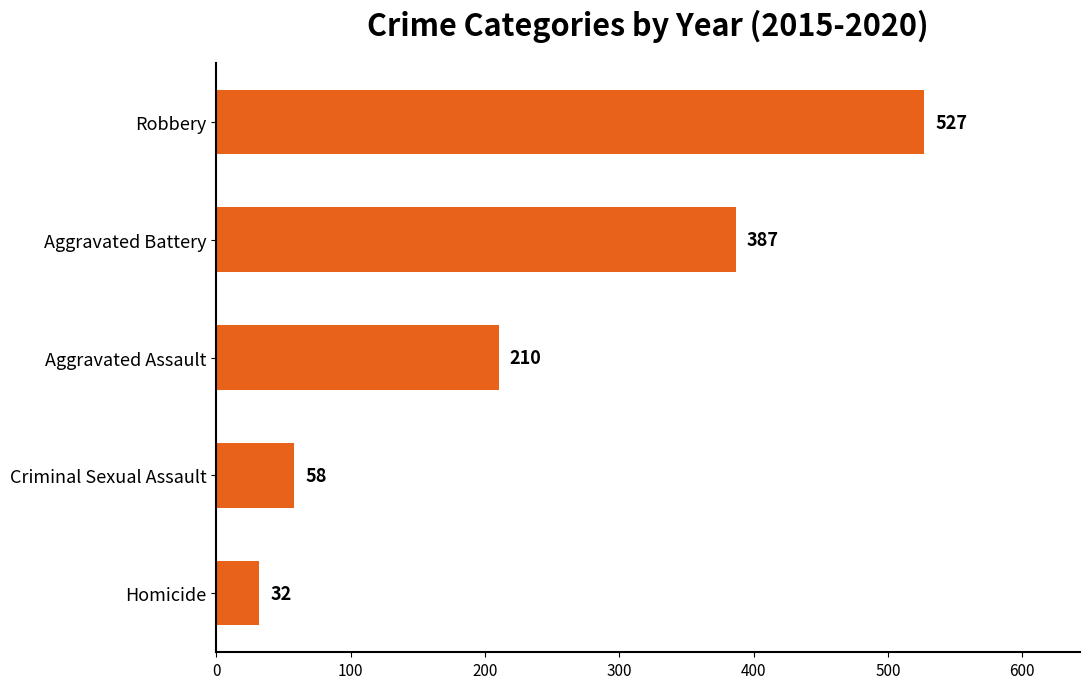

The value at Aggravated Battery is 632. True or false?

False